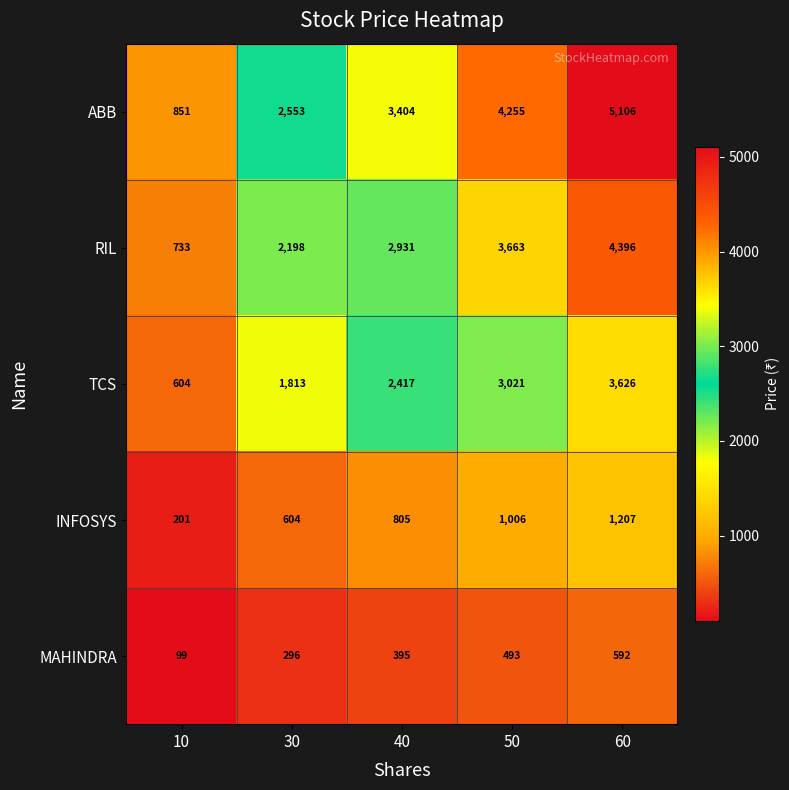

Between 40 and 60, which series saw the biggest shift?

ABB